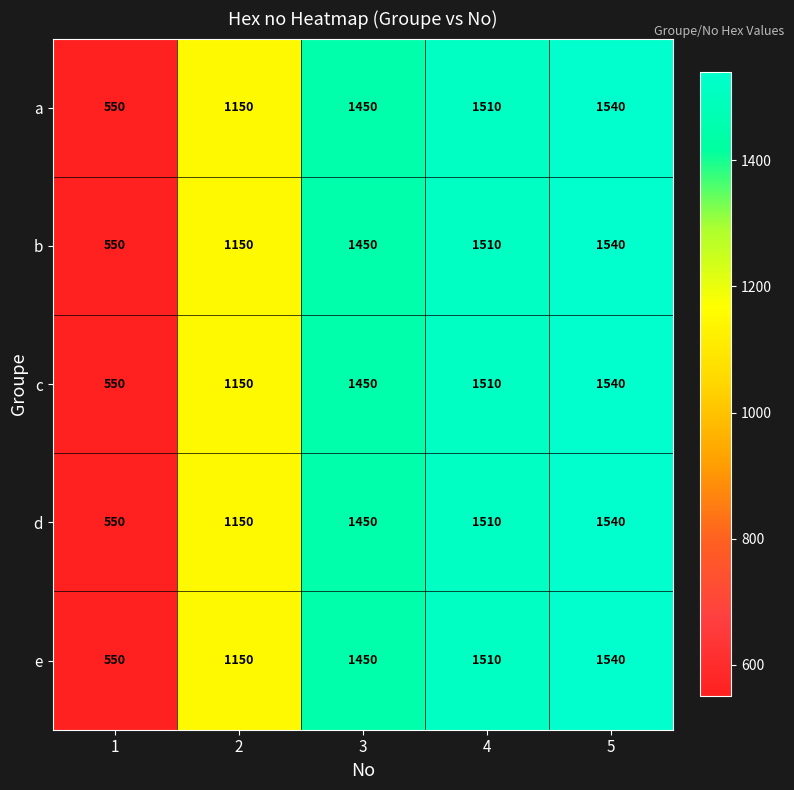

What is the total value across all series at 1?

2750